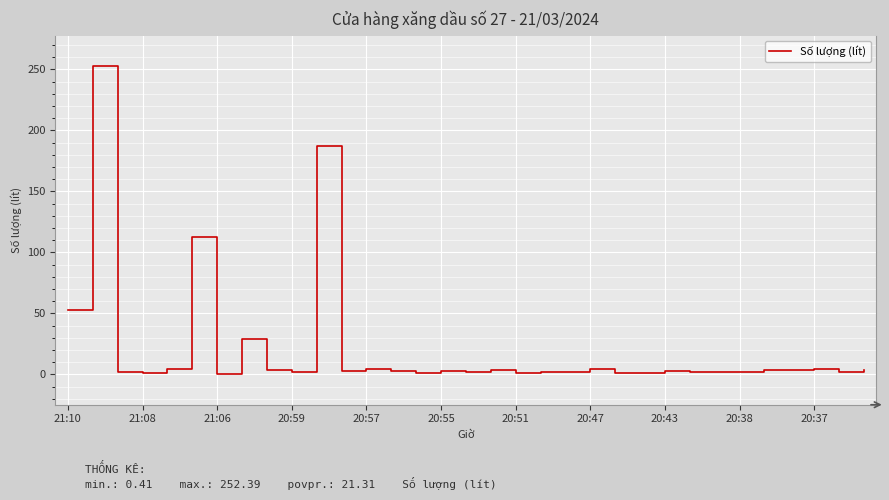

What is the maximum value shown in the chart?

252.4